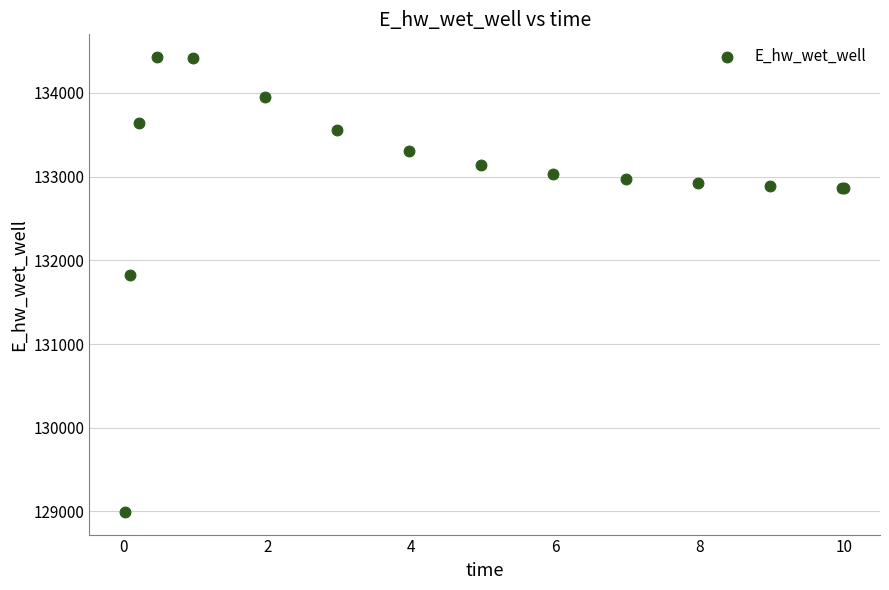

What Y value in the scatter plot is closest to 131711?

131829.0